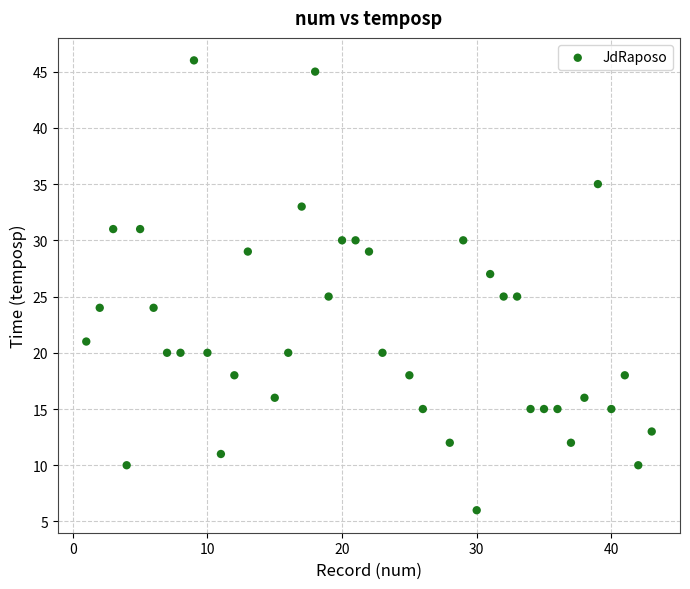

What is the range of X values (max minus min)?

42